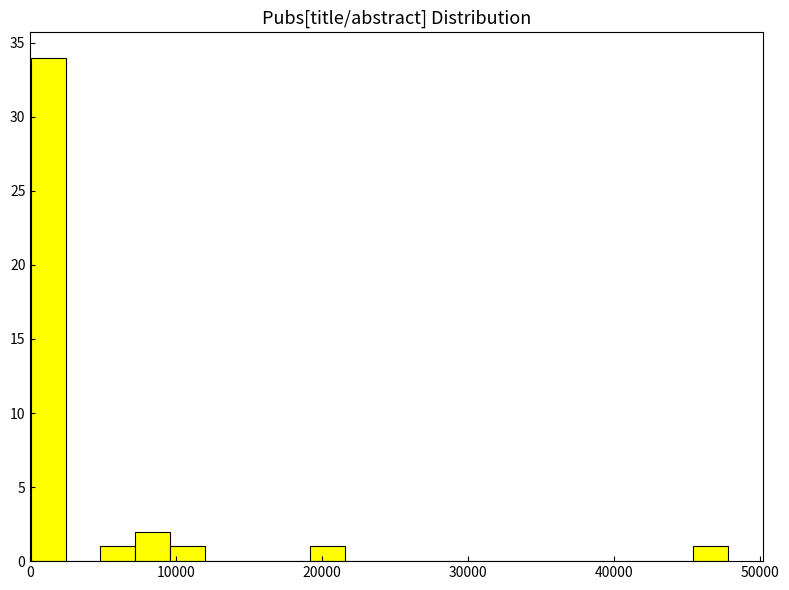

Read against the x-axis, roughly where is the centre of the tallest bar?

1000